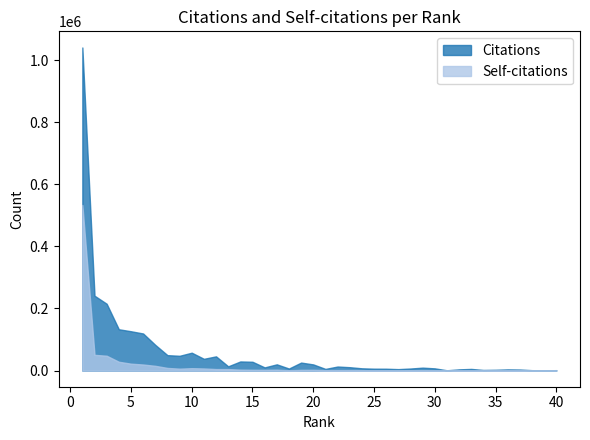

List the series in order of their peak value, highest first.

Citations, Self-citations